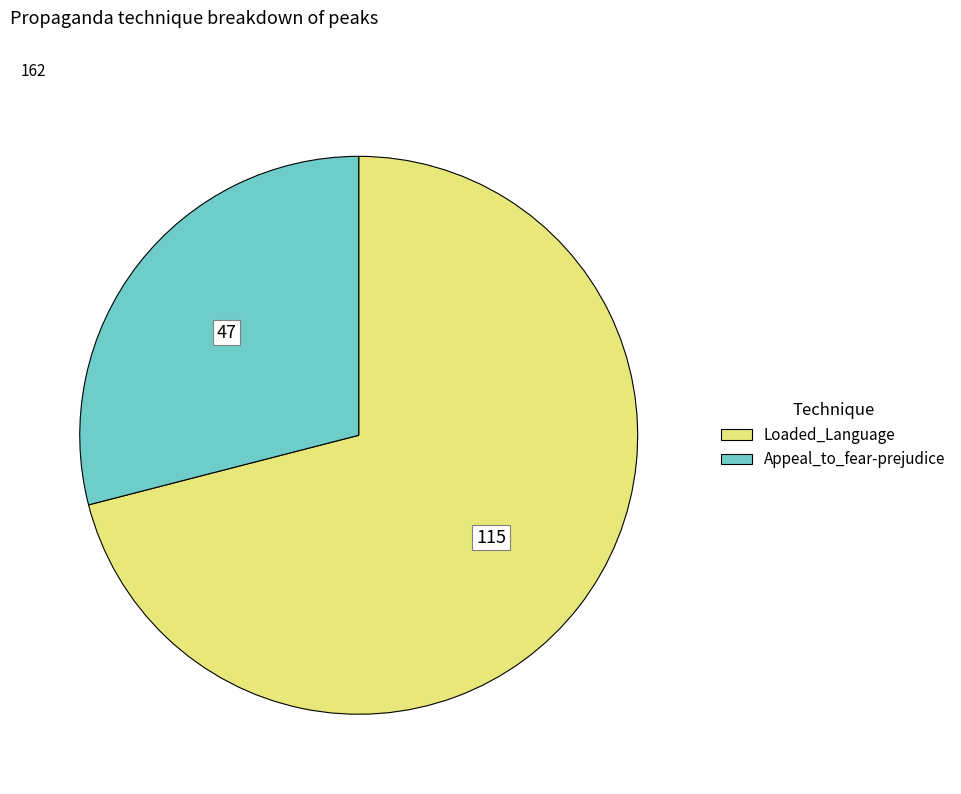

Which slice is the smallest?

Appeal_to_fear-prejudice